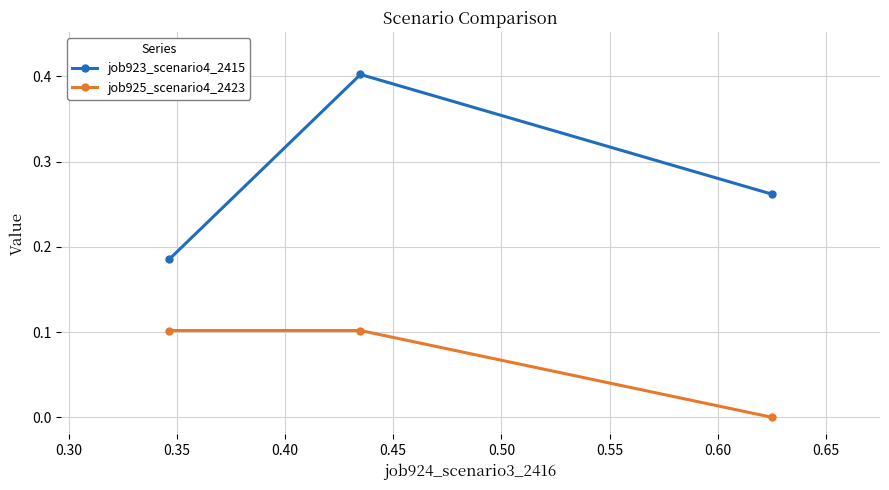

Which series has the largest range (max minus min)?

job923_scenario4_2415